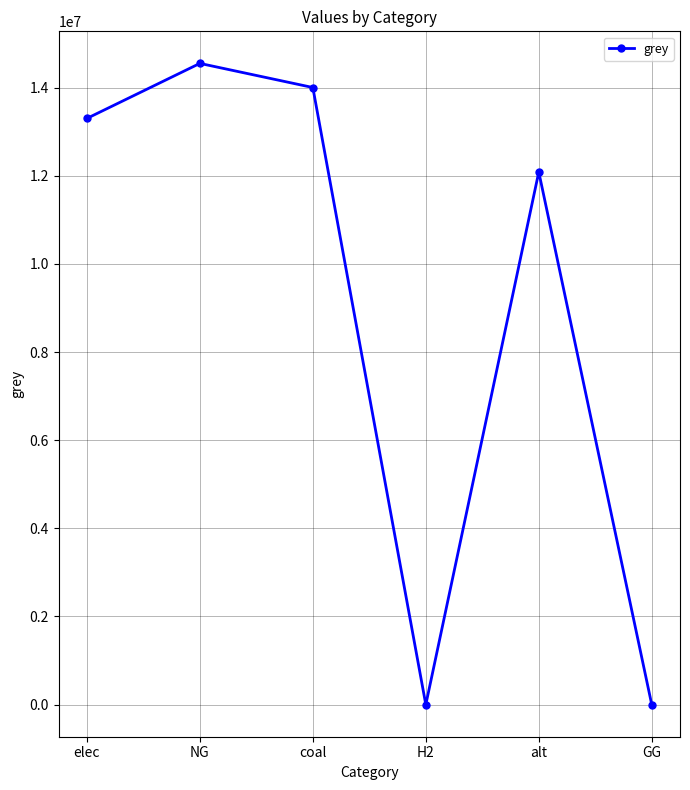

Is it true that the value at H2 is 4735599.8?

False